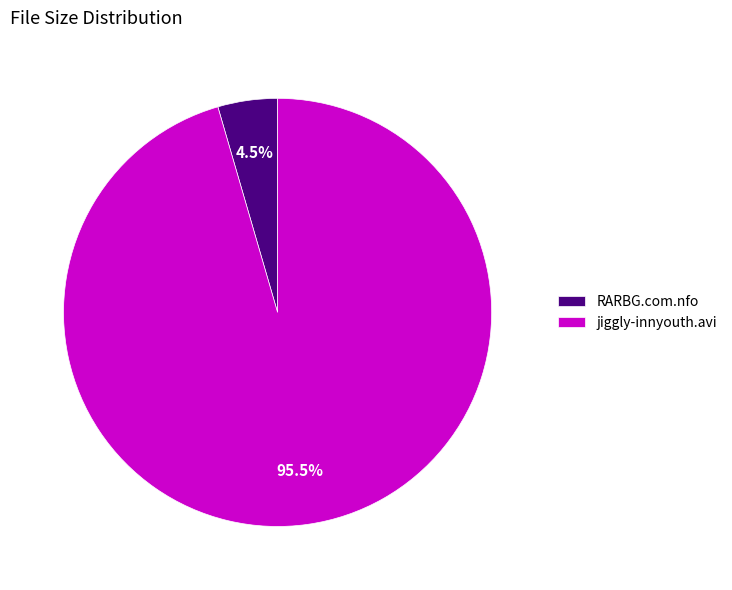

Between RARBG.com.nfo and jiggly-innyouth.avi, which is larger?

jiggly-innyouth.avi